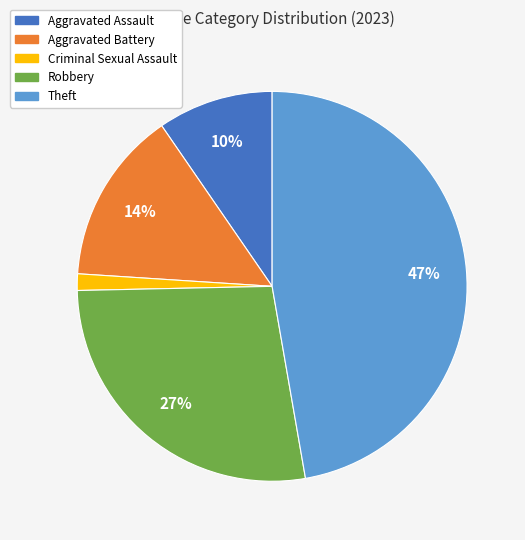

Which has a higher value, Criminal Sexual Assault or Theft?

Theft